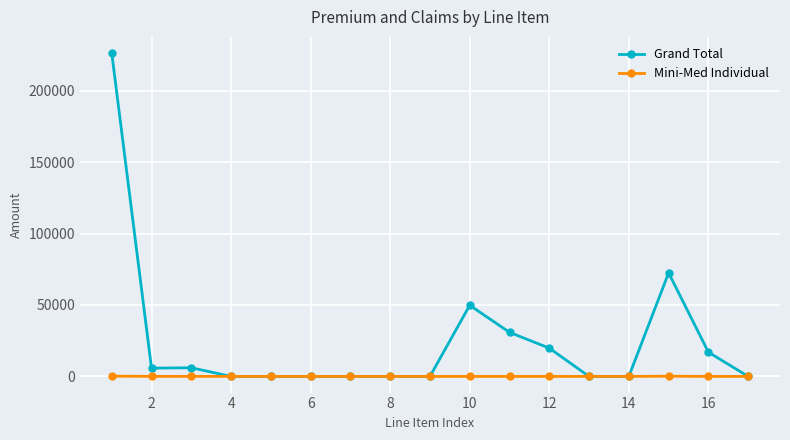

List the series in order of their peak value, highest first.

Grand Total, Mini-Med Individual